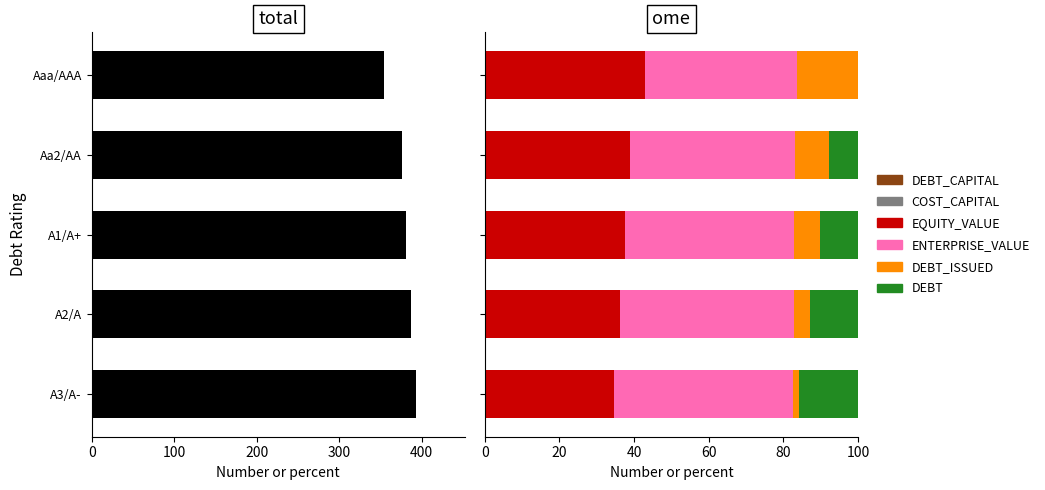

True or false: cost_capital has a value of 0.0 at A2/A.

False